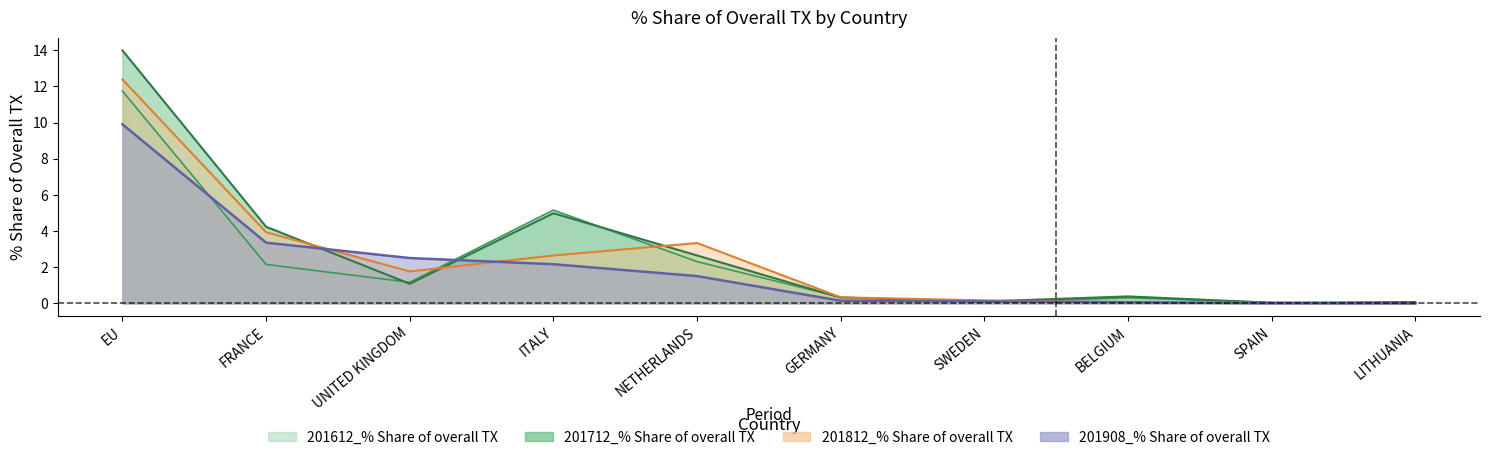

The value of 201908_% Share of overall TX at BELGIUM is 0.0. True or false?

False